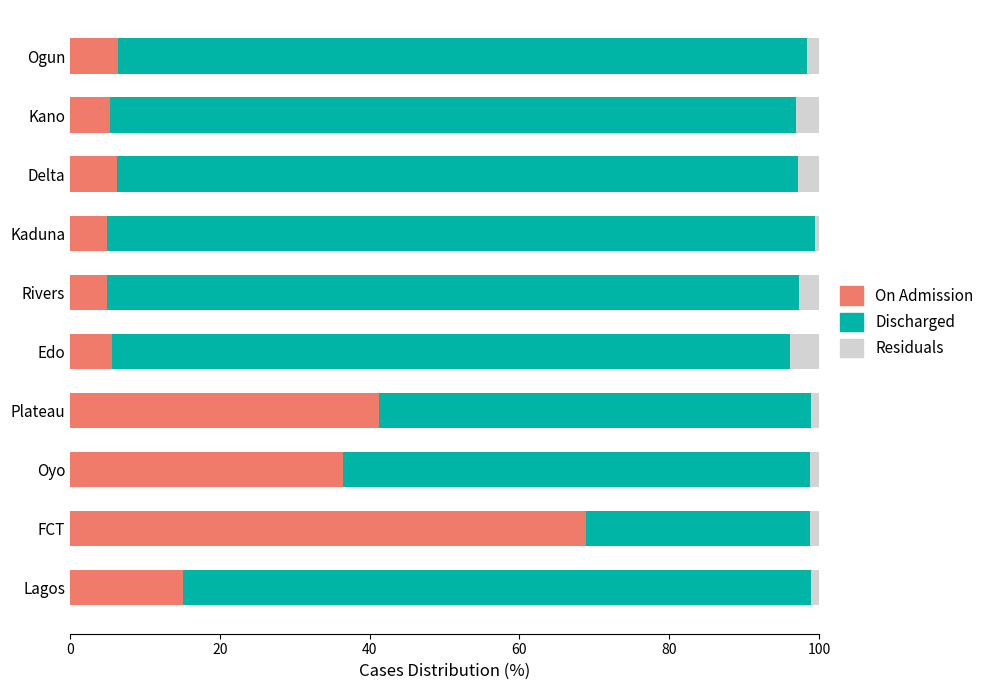

What position from the left is 100?

6